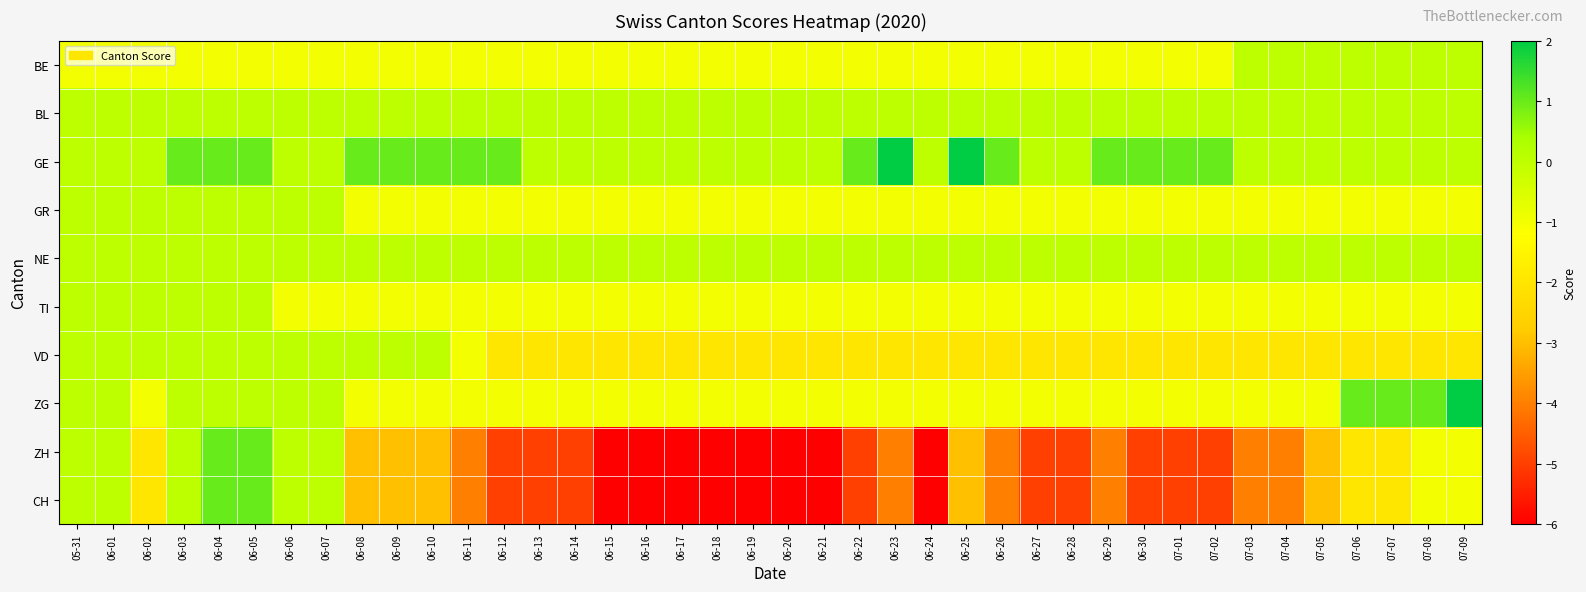

At which category is the sum across all series the highest?

06-04